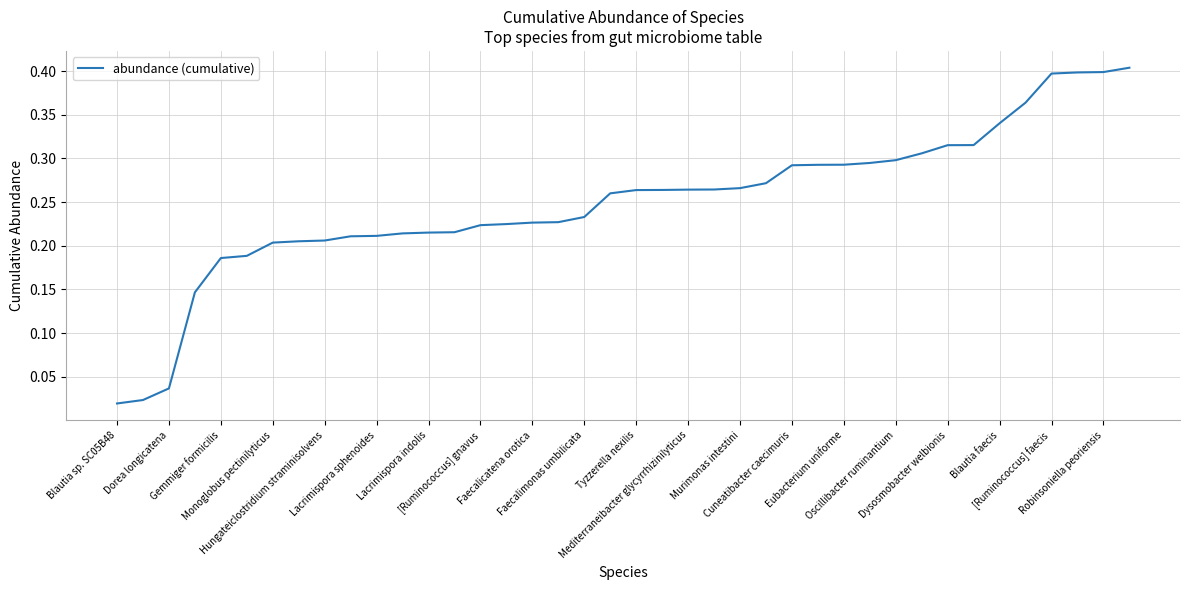

Is this an area chart (filled region under the line)?

No